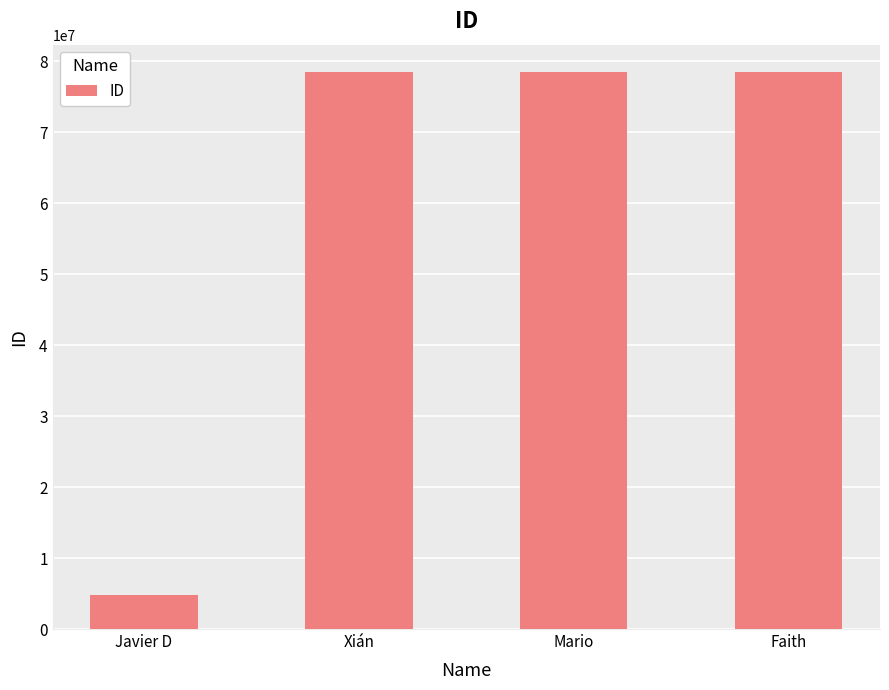

Is it true that the value at Xián is 110125743?

False